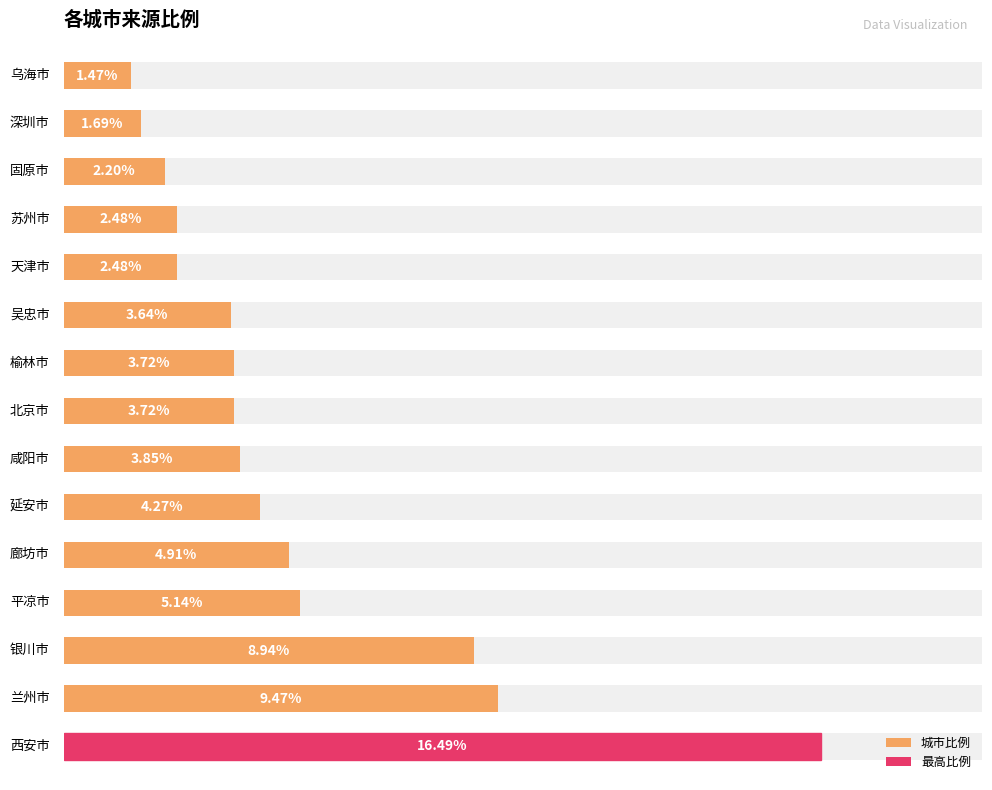

Count the number of values greater than 3.

10